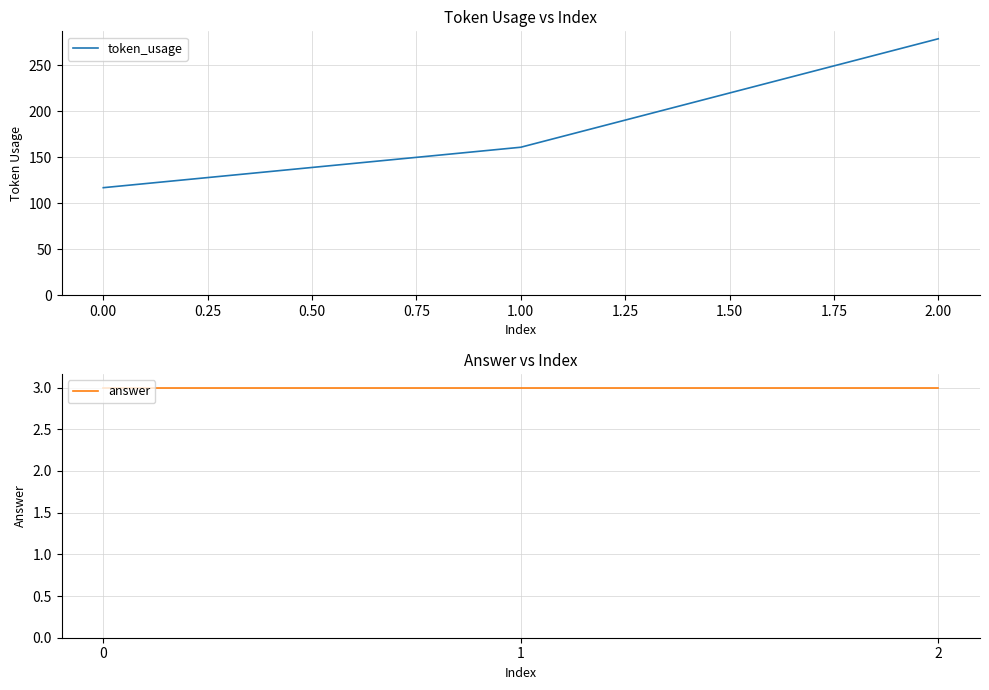

The value of token_usage at 1.00 is 161. True or false?

True